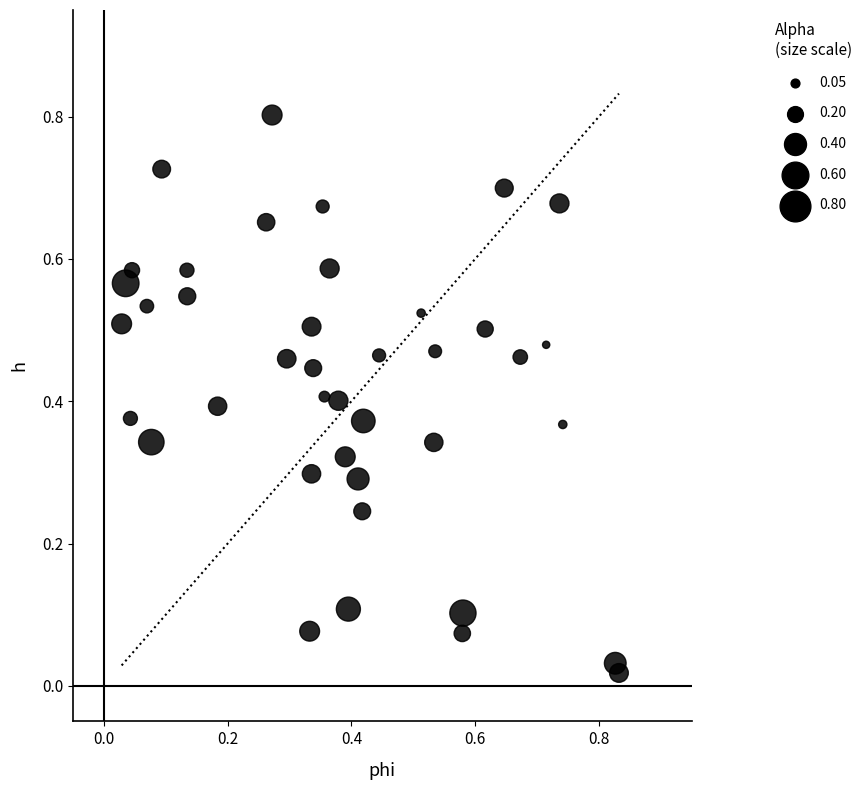

What is the range of Y values (max minus min)?

0.8